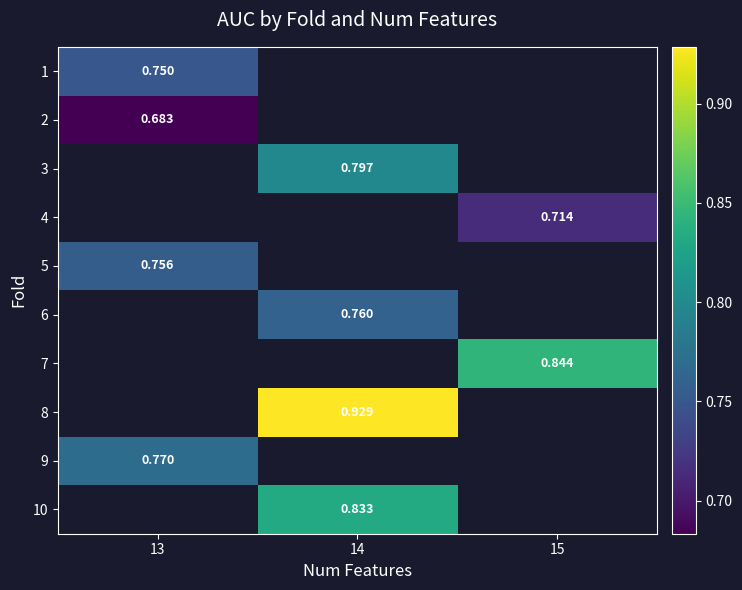

At how many categories does at least one series exceed 0?

3